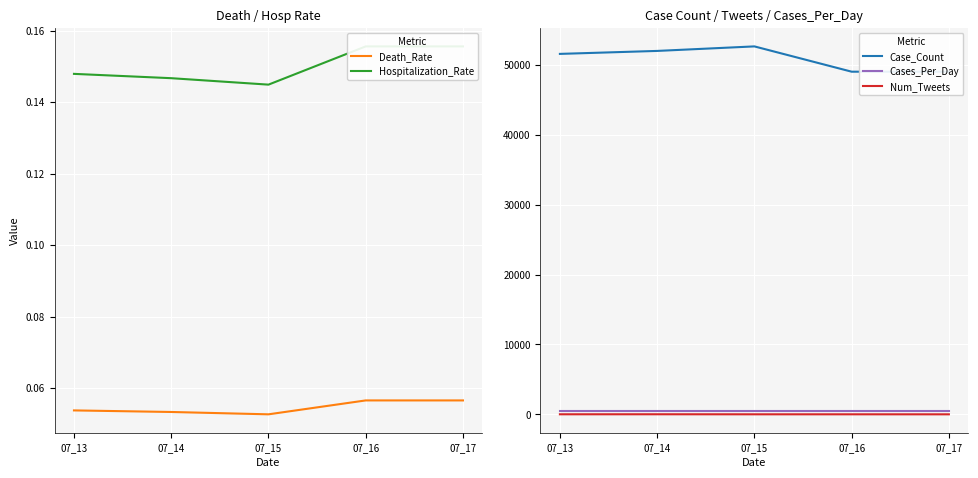

What is the value of the Case_Count point at the 2nd from the left?

52037.0